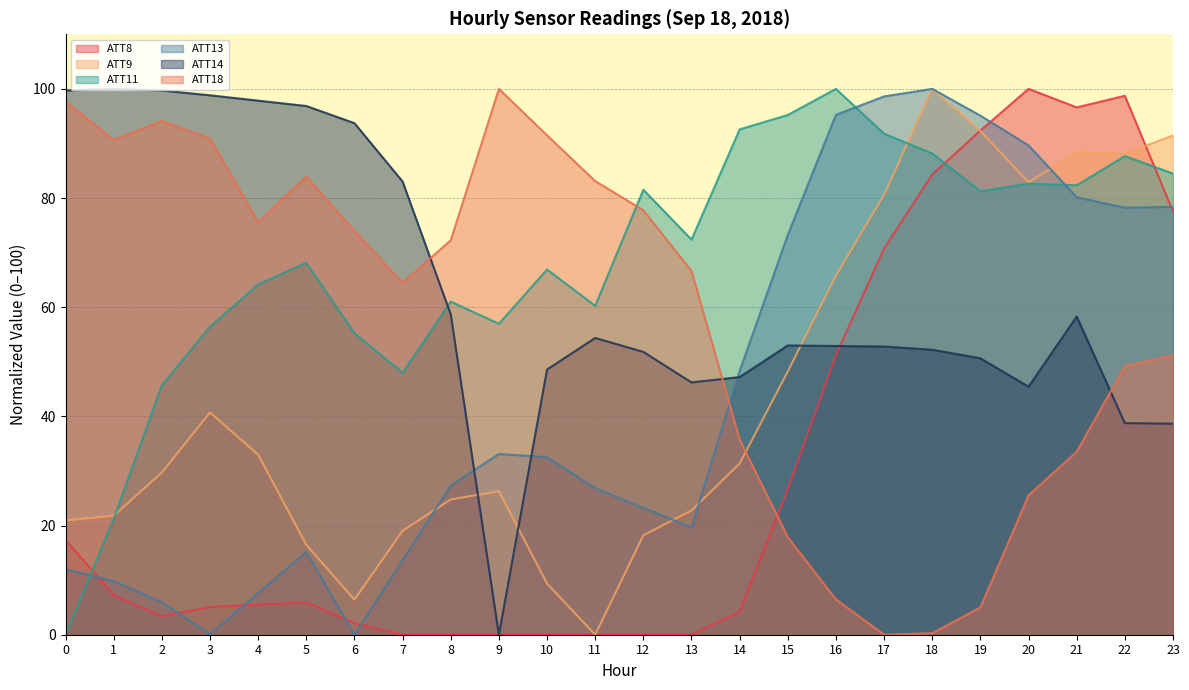

What is the greatest value displayed?

100.0